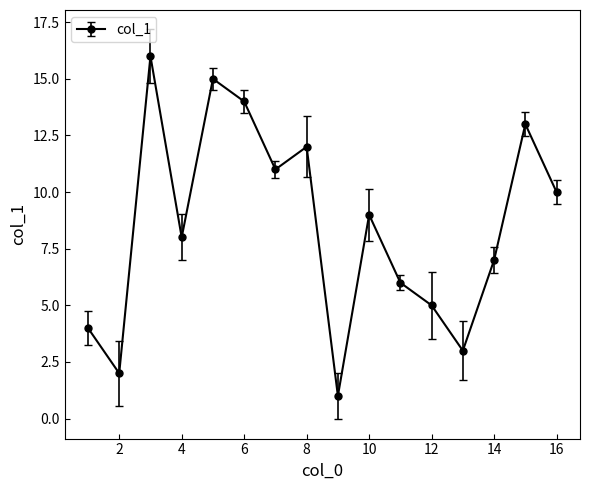

Is this an area chart (filled region under the line)?

No